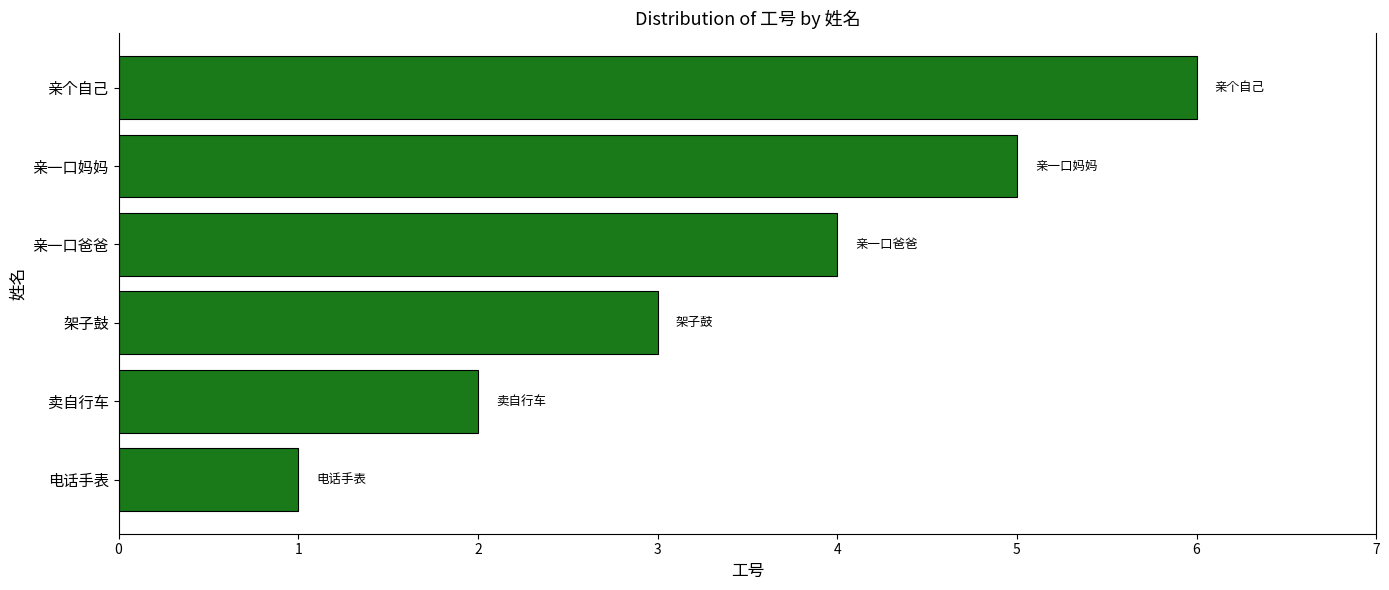

How many values are between 2 and 5?

4